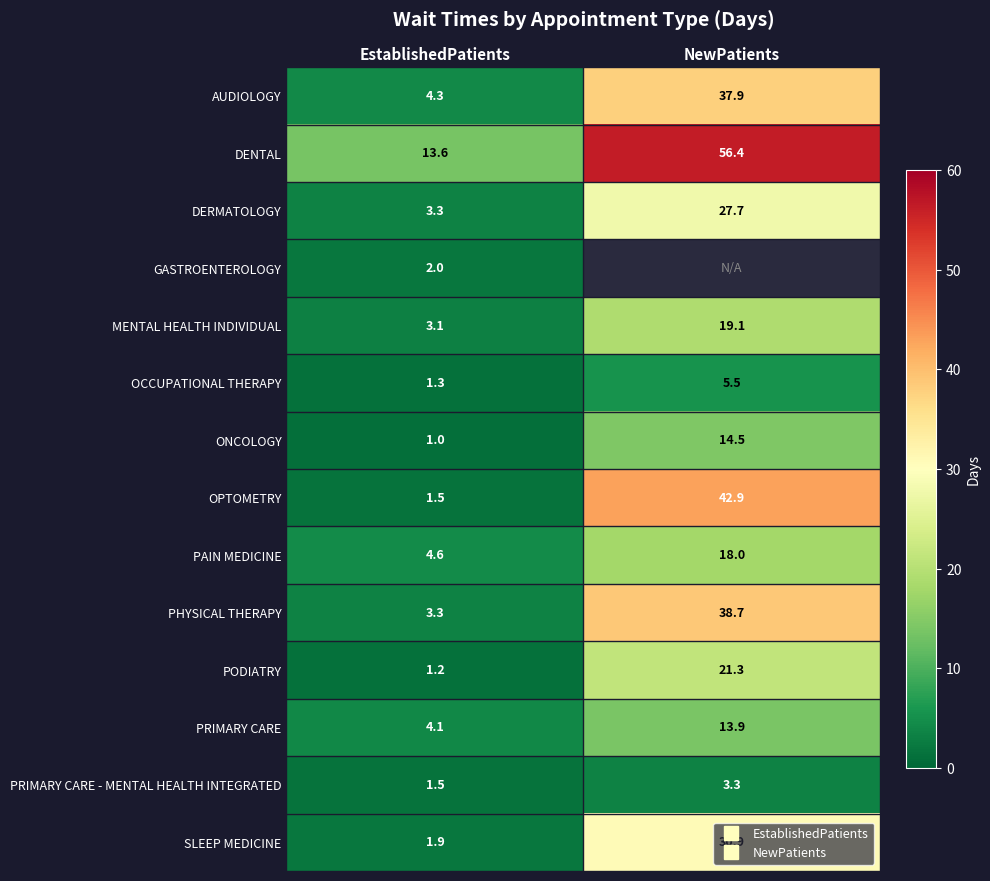

How many categories are shown in the chart?

2